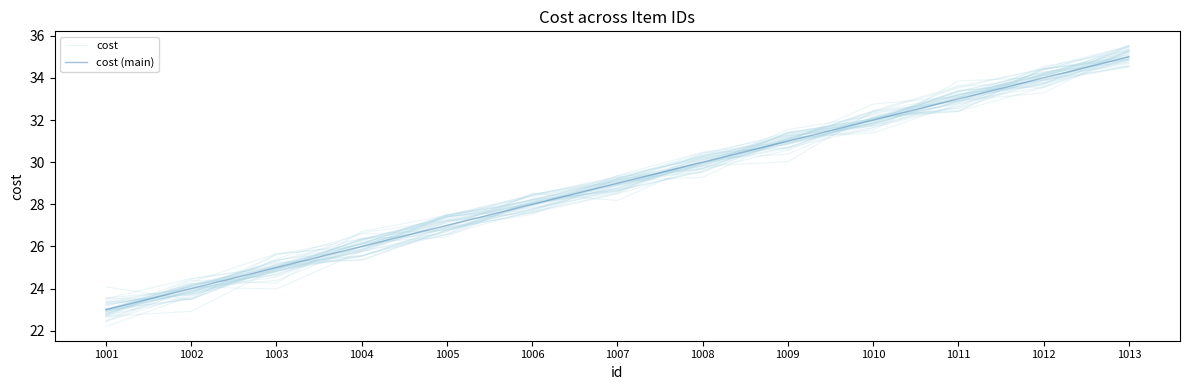

How many lines are shown in the chart?

2